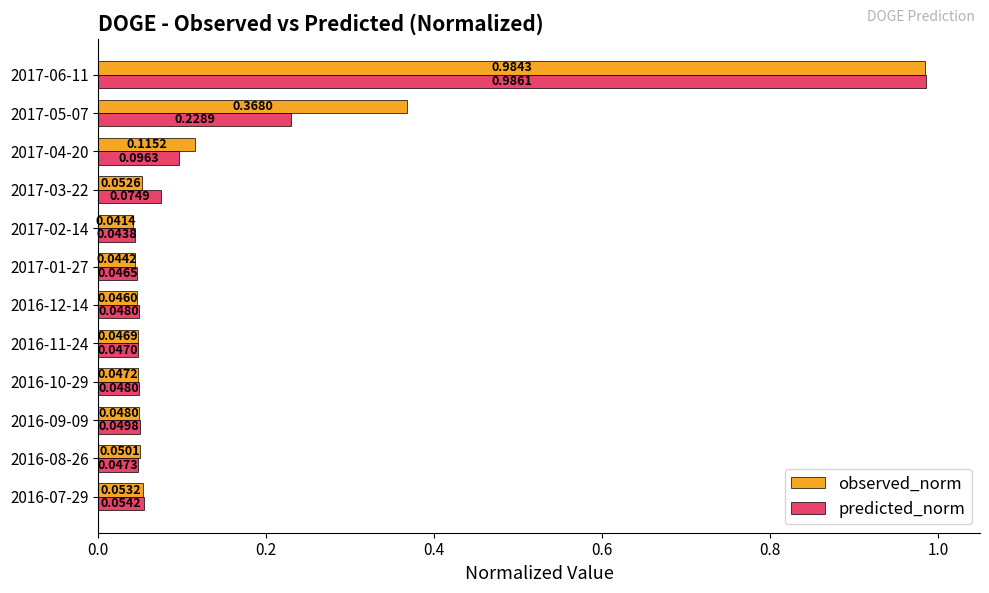

At 2016-07-29, list the series in order from largest to smallest.

predicted_norm, observed_norm